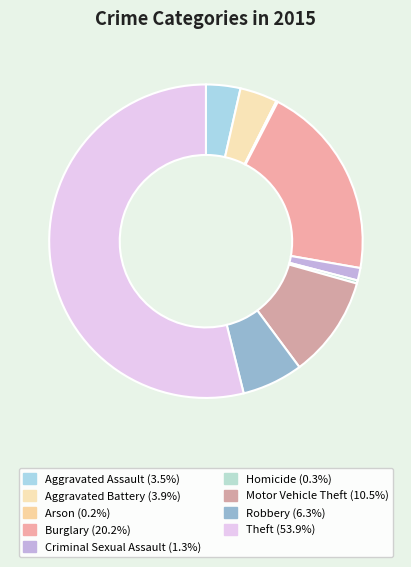

Does any single category account for the majority?

Yes